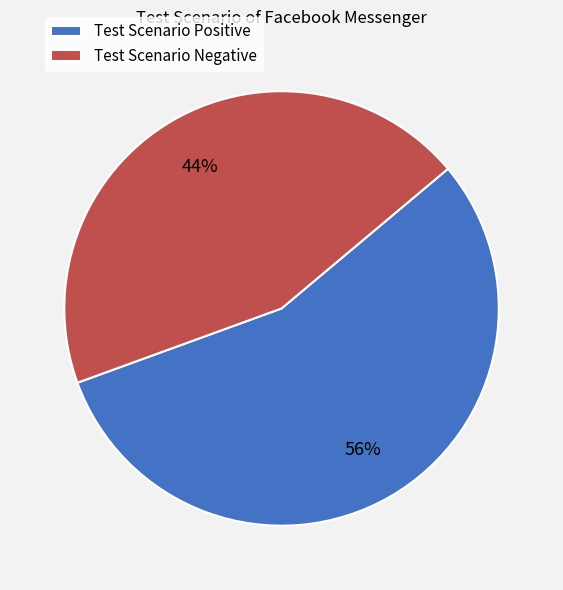

To the nearest percent, what is the combined percentage of Test Scenario Positive and Test Scenario Negative?

100%